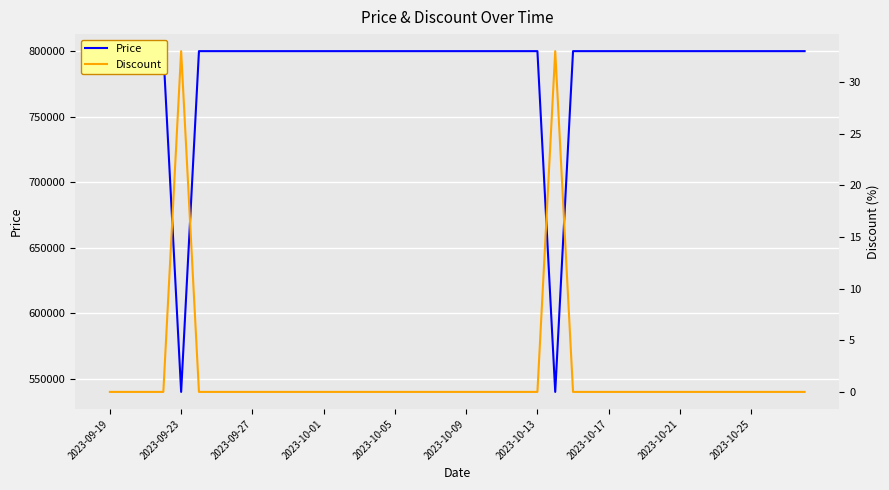

True or false: Discount and Price cross at least once.

False